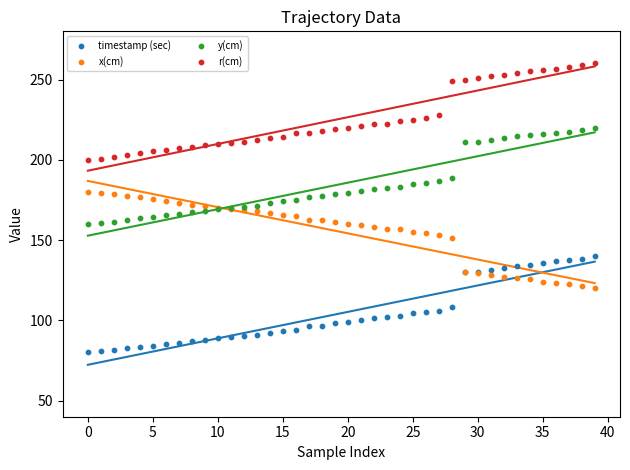

Which series contains the highest Y value?

r(cm)